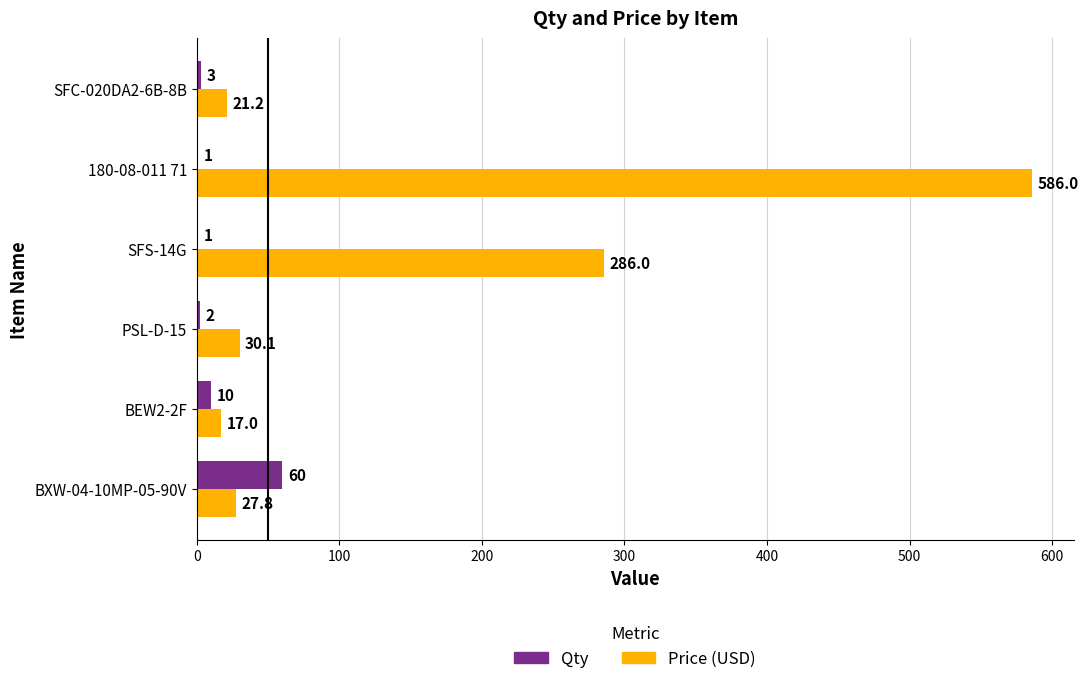

What is the sum of the Price (USD) values at BEW2-2F and SFS-14G?

303.0